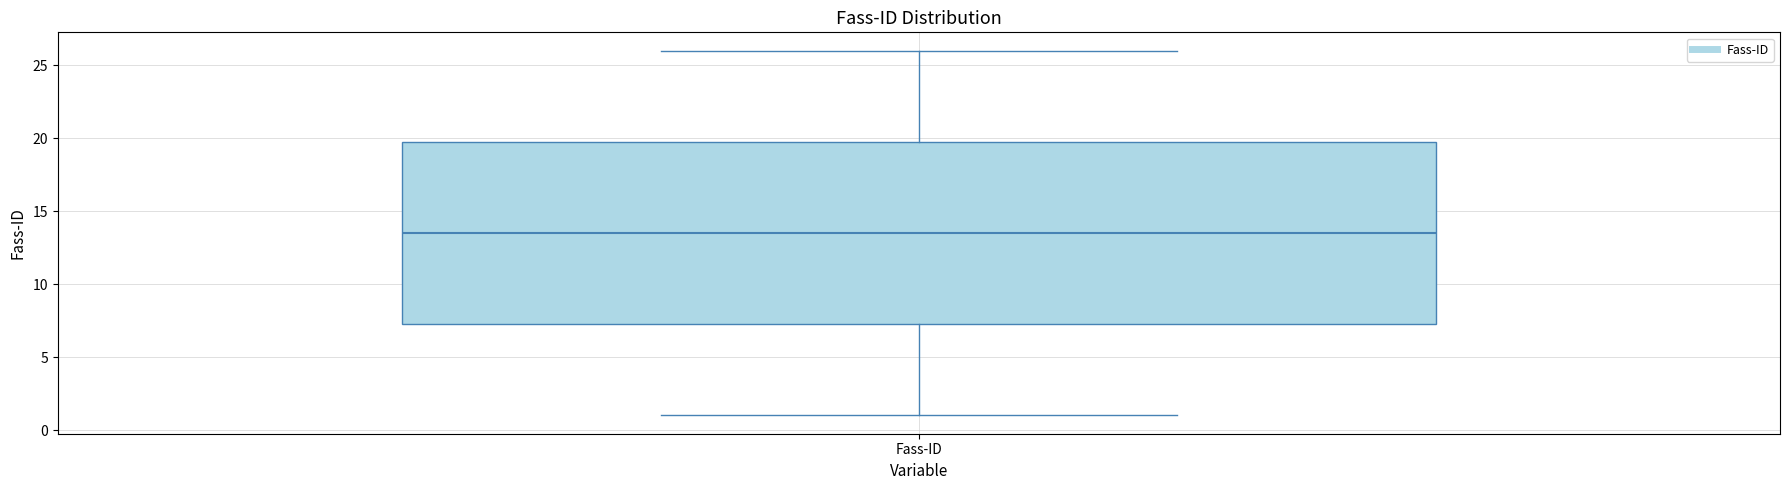

Where does the median line of the box for Fass-ID sit on the y-axis? The values are not printed on the chart, so give them approximately, as read against the axis.

13.5